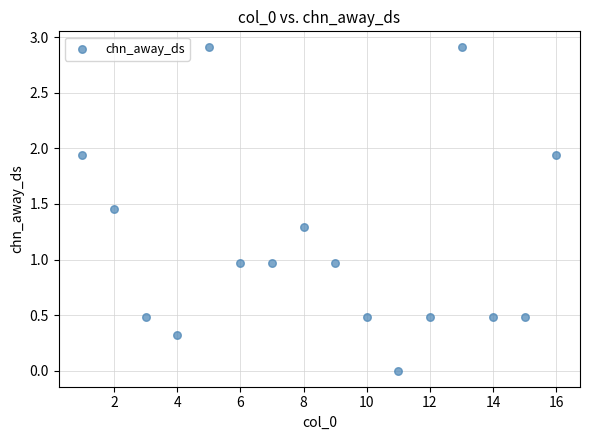

What is the range of Y values (max minus min)?

2.9